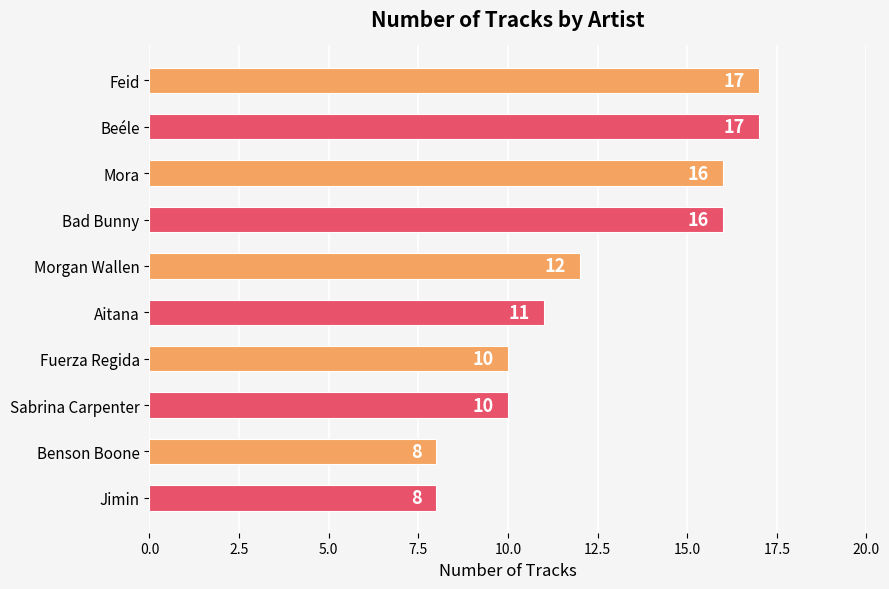

Are the bars grouped side by side (vs. stacked)?

No